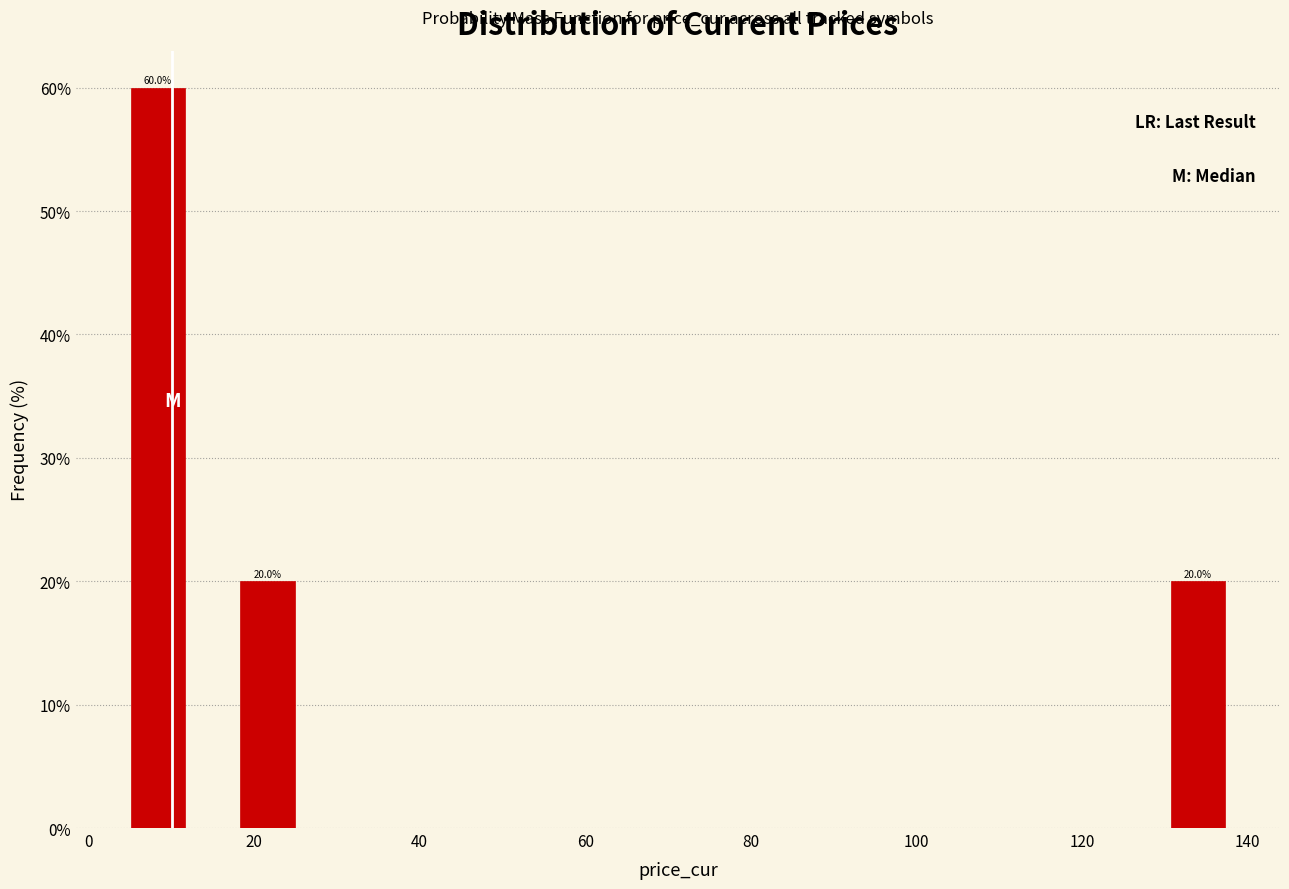

Read against the x-axis, roughly where is the centre of the tallest bar?

8